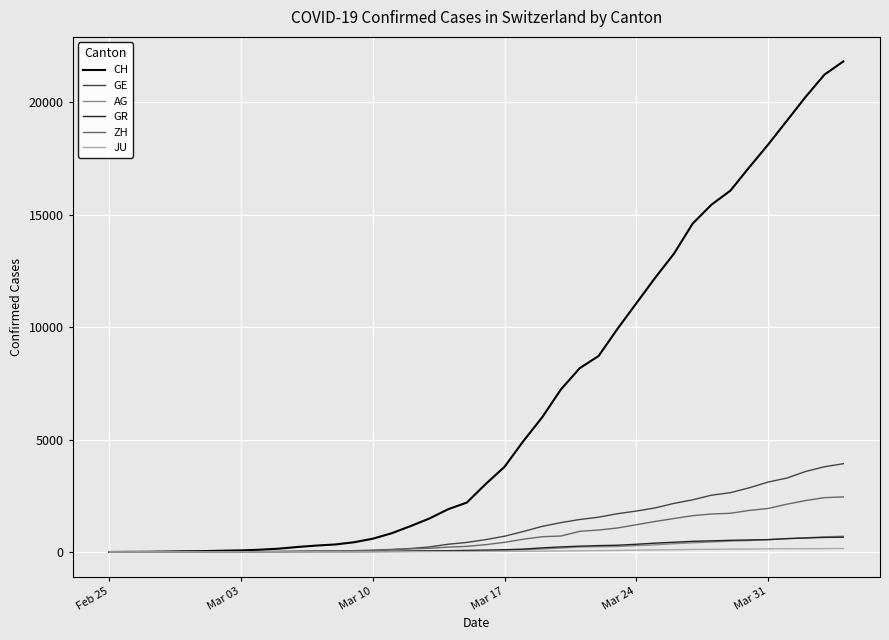

What is the greatest value displayed?

21827